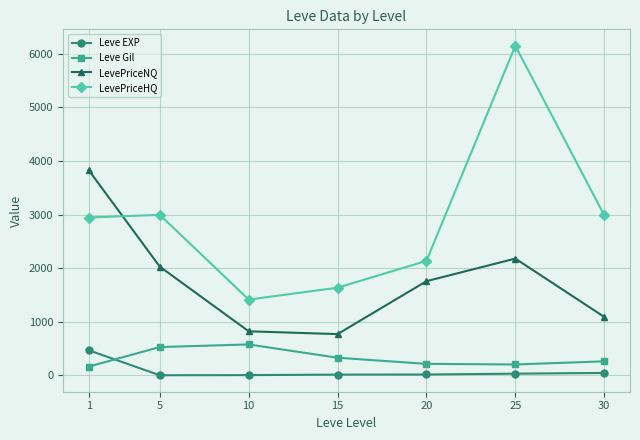

Rank the series at 15 from highest to lowest value.

LevePriceHQ, LevePriceNQ, Leve Gil, Leve EXP